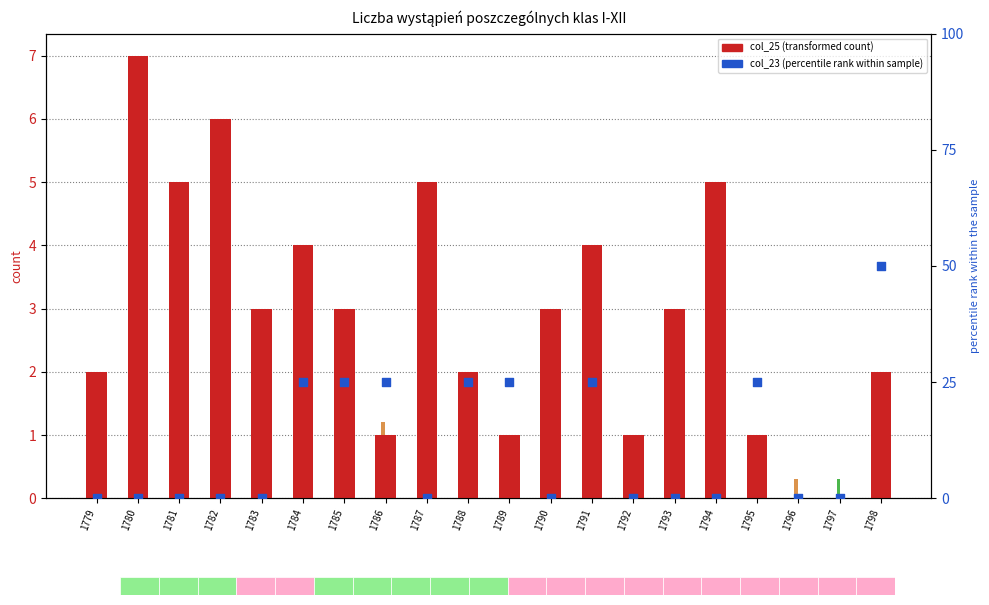

Which series has the widest spread of Y values?

col_23